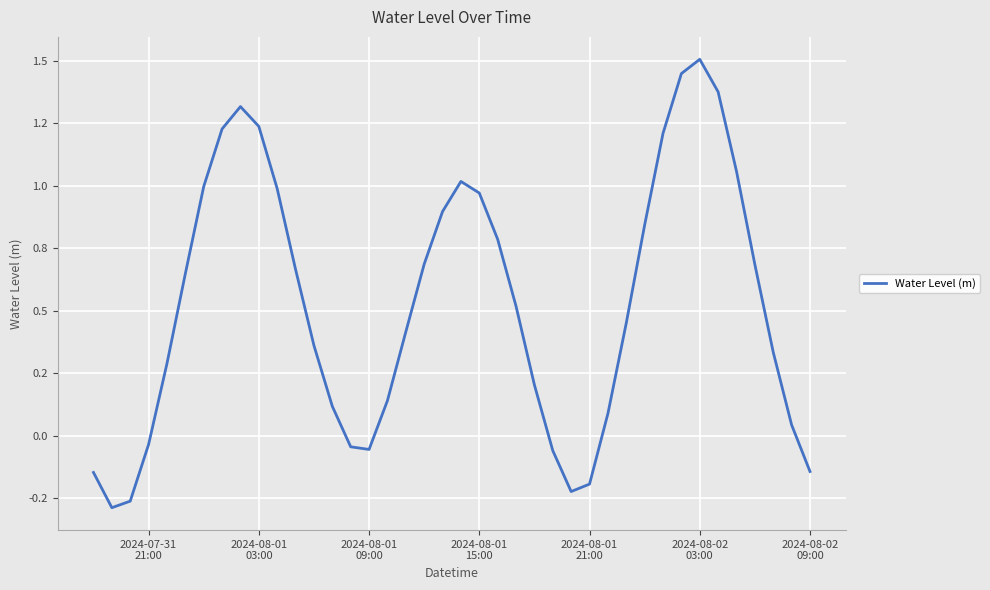

Does the chart have visible grid lines?

Yes